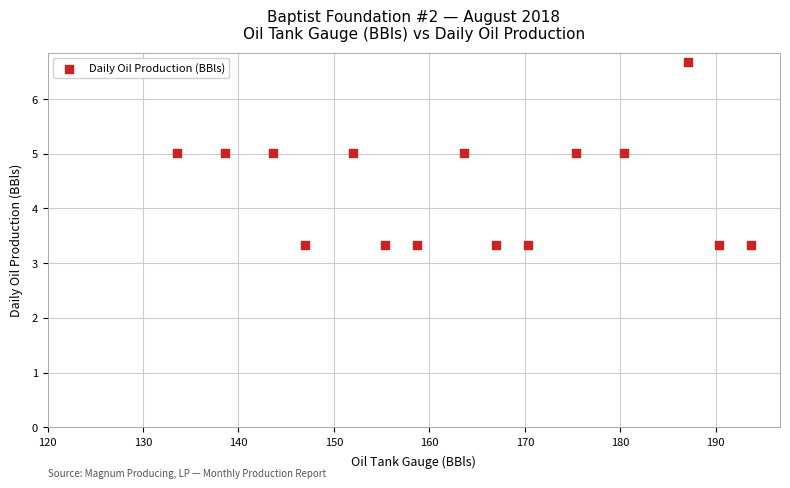

What is the range of X values (max minus min)?

60.1